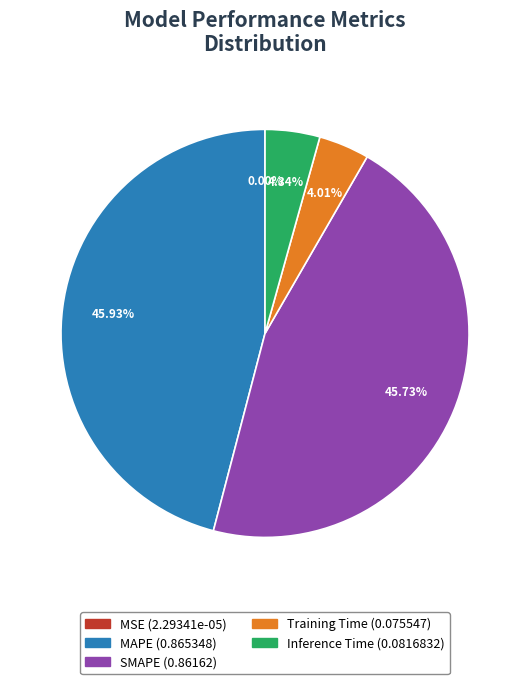

Which has a higher value, MAPE or Training Time?

MAPE